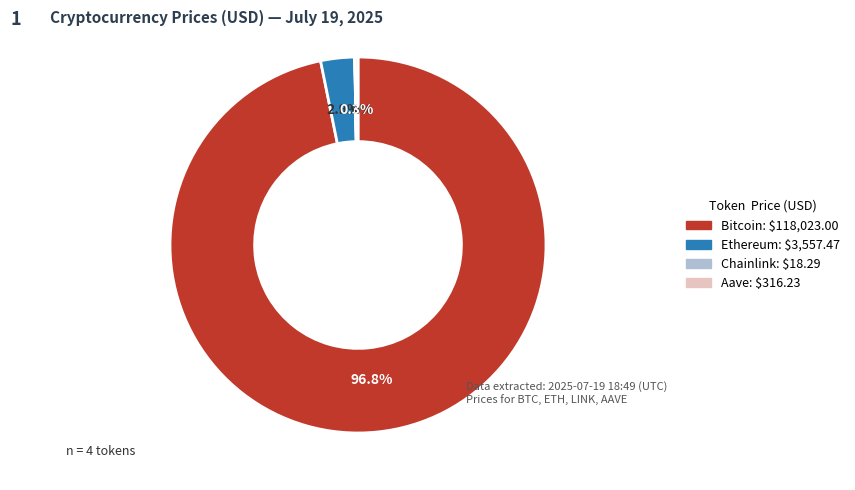

Which slice is the largest?

Bitcoin